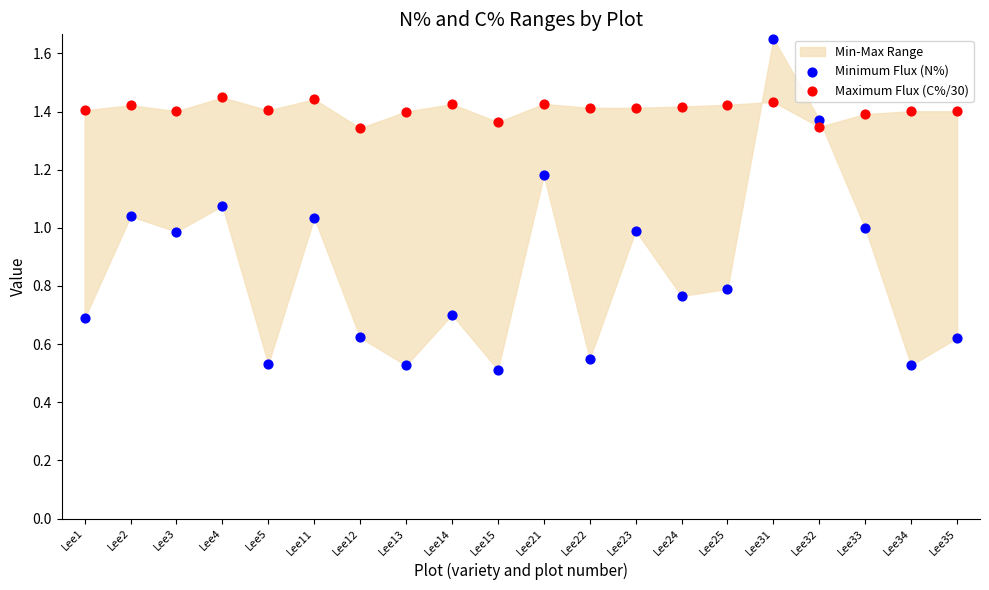

Which series reaches the maximum Y coordinate?

Minimum Flux (N%)